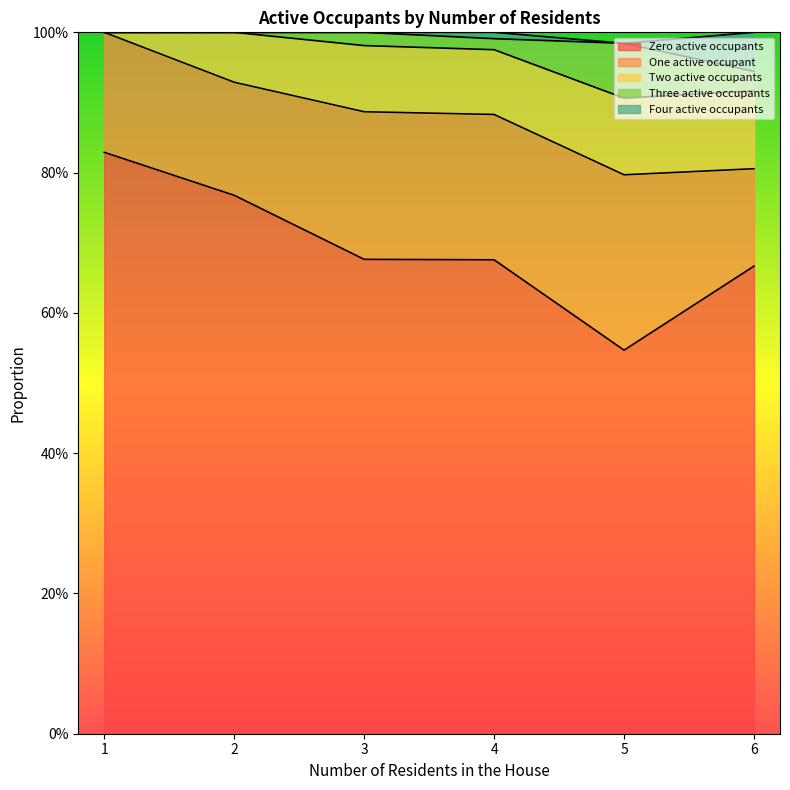

How many data points does each series have?

6